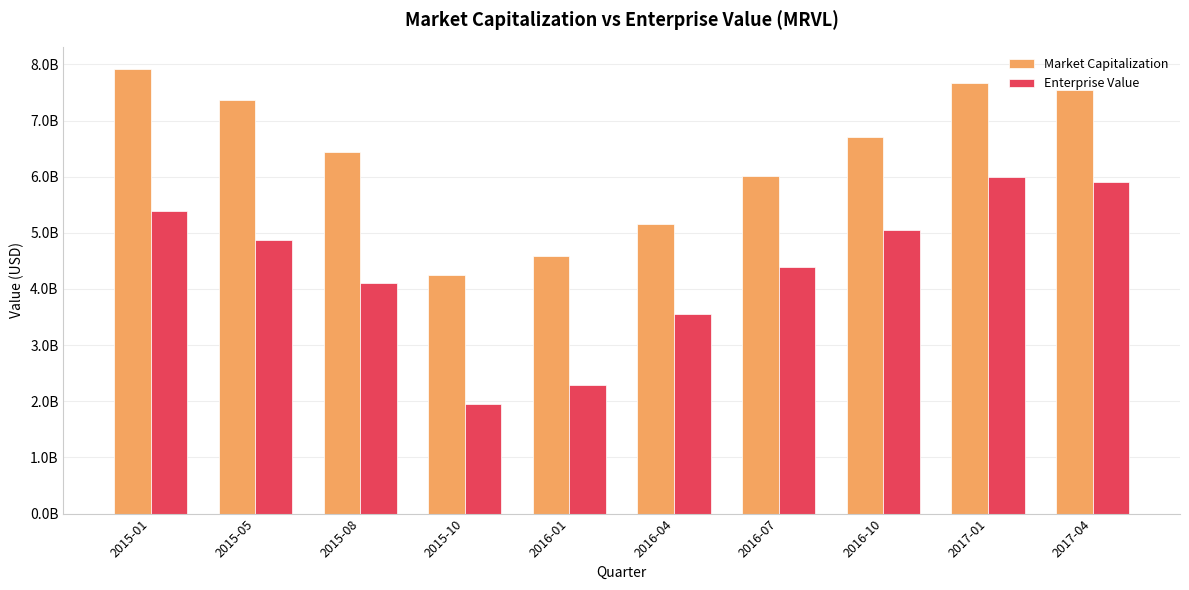

List the labels in order of Market Capitalization value, smallest first.

2015-10, 2016-01, 2016-04, 2016-07, 2015-08, 2016-10, 2015-05, 2017-04, 2017-01, 2015-01